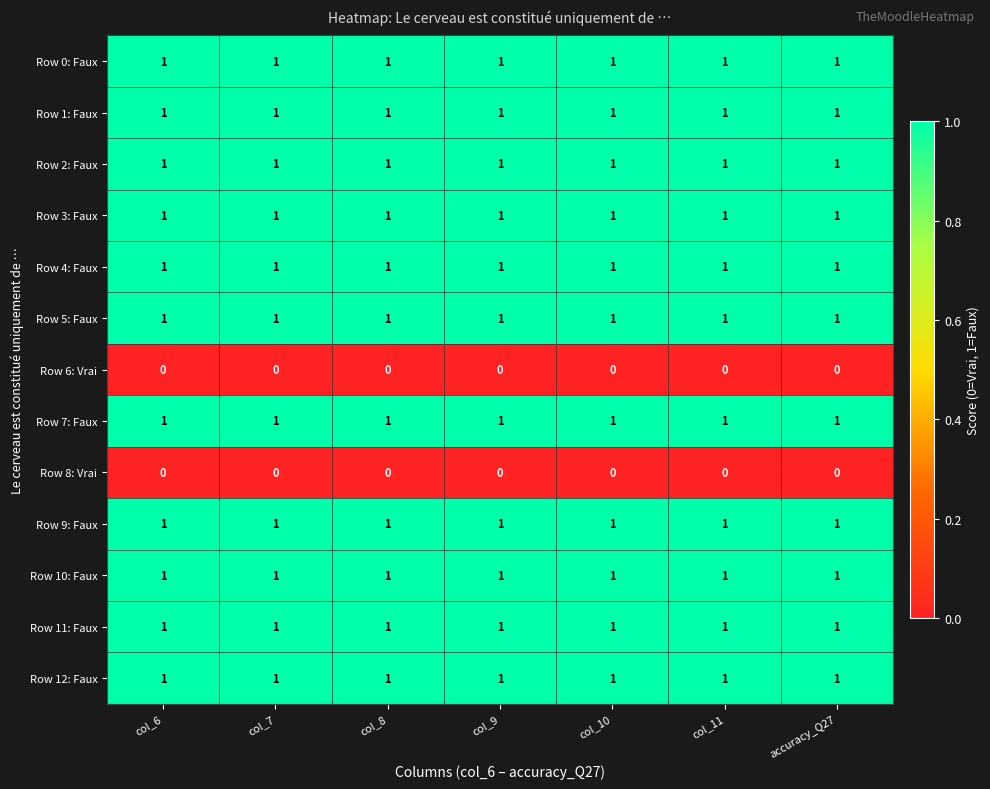

What is the sum of all Row 3: Faux values?

7